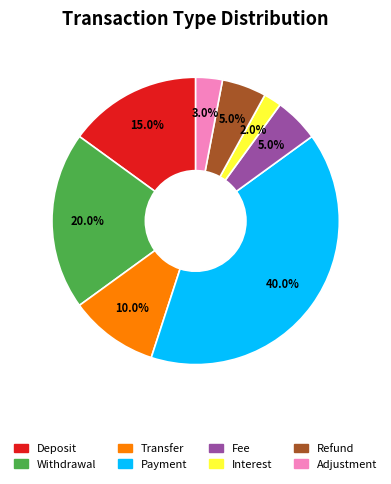

Which slice is the smallest?

Interest